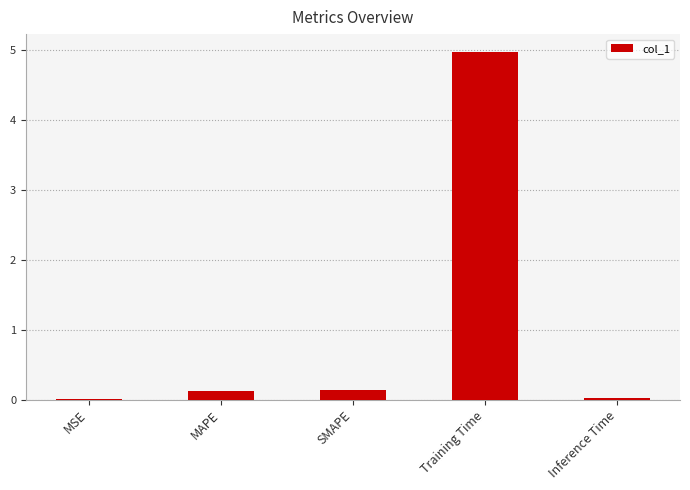

The value at Training Time is 7.8. True or false?

False